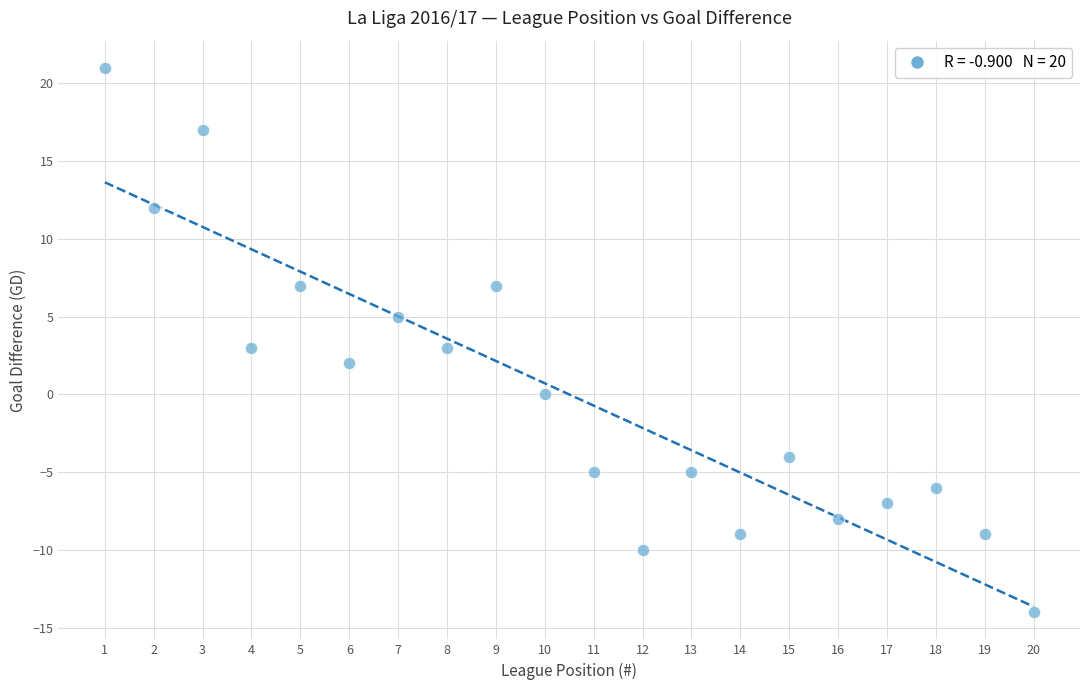

What is the range of Y values (max minus min)?

35